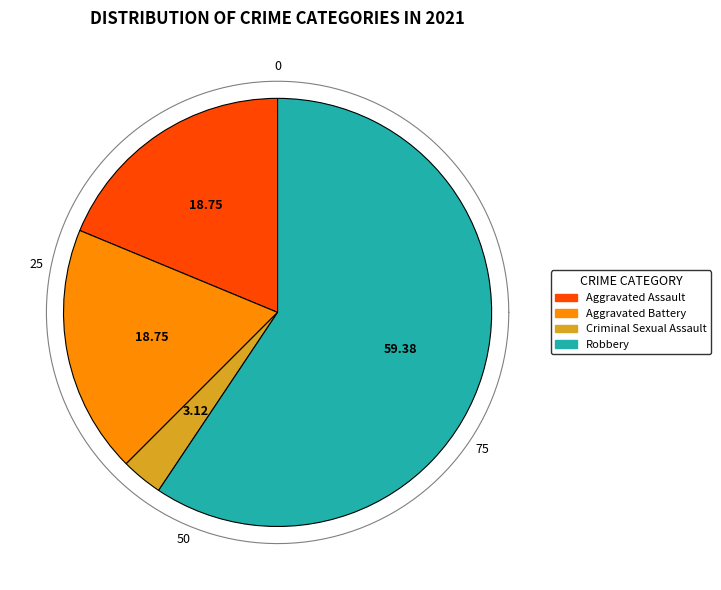

Which category has the biggest portion of the pie?

Robbery